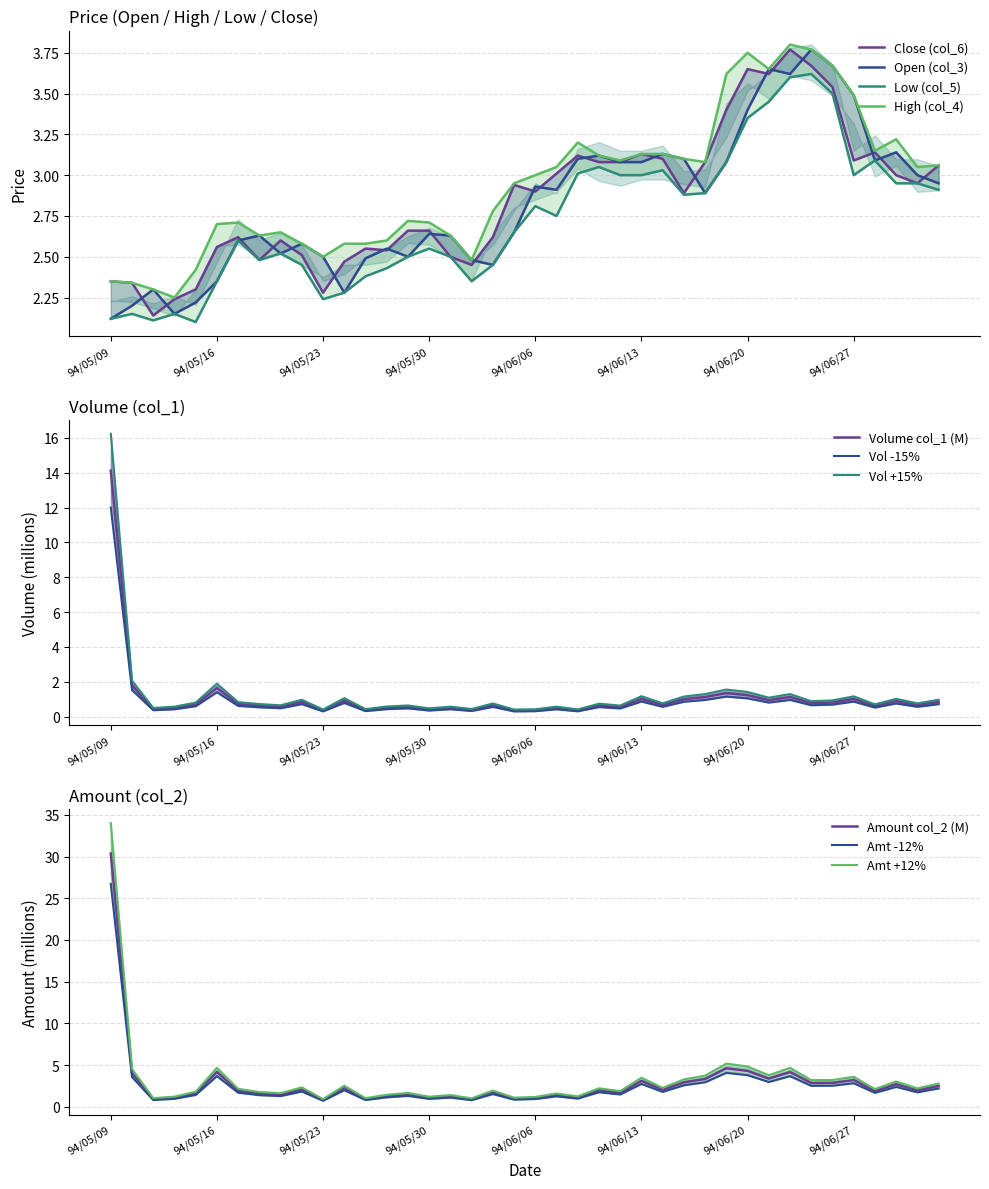

In col_2 (Amount), how many points are lower than both neighbors (excluding endpoints)?

14